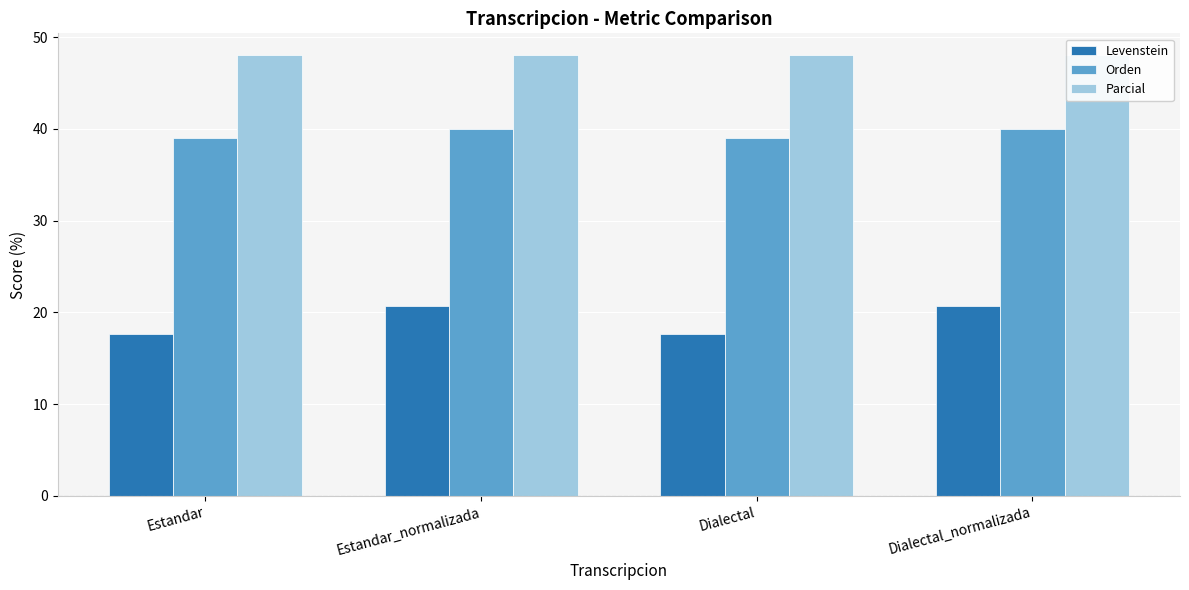

Rank the series at Estandar from highest to lowest value.

Parcial, Orden, Levenstein